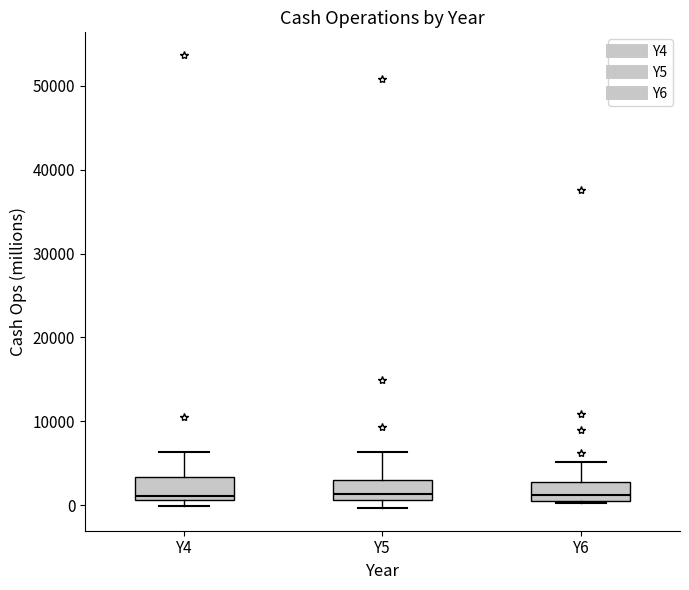

Where is the upper edge of the box for Y6 on the y-axis? The values are not printed on the chart, so give them approximately, as read against the axis.

3000